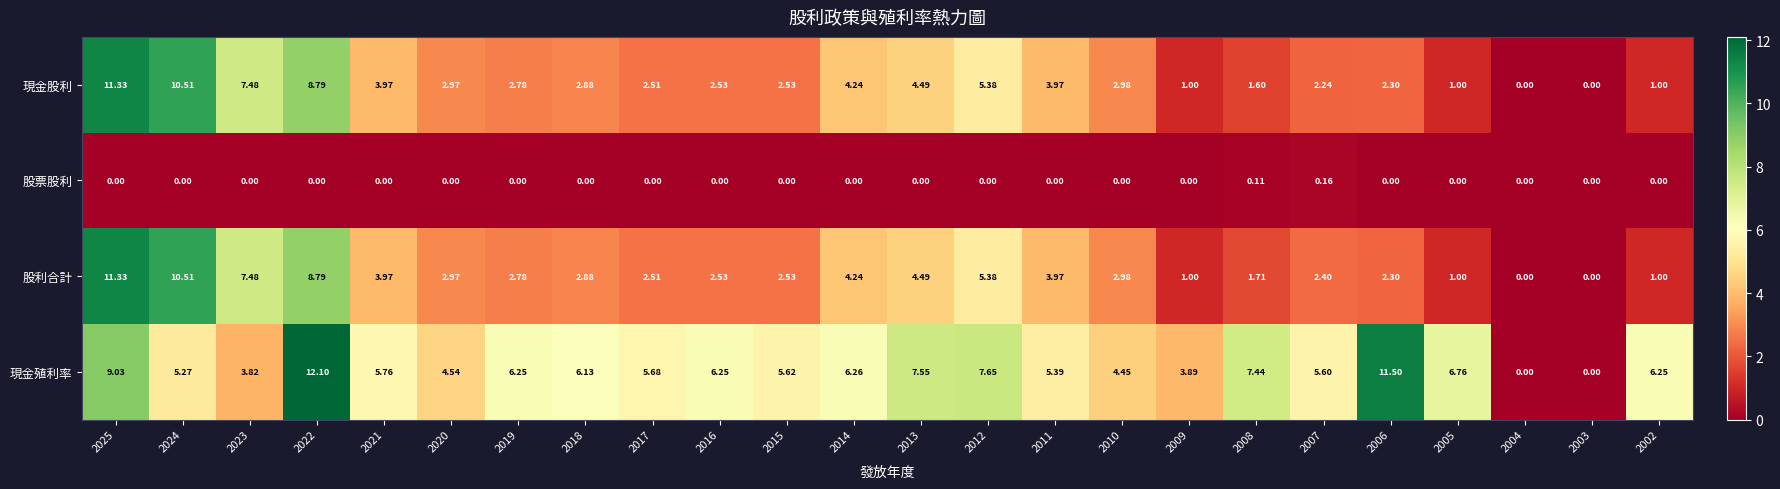

How many distinct data groups are displayed?

4